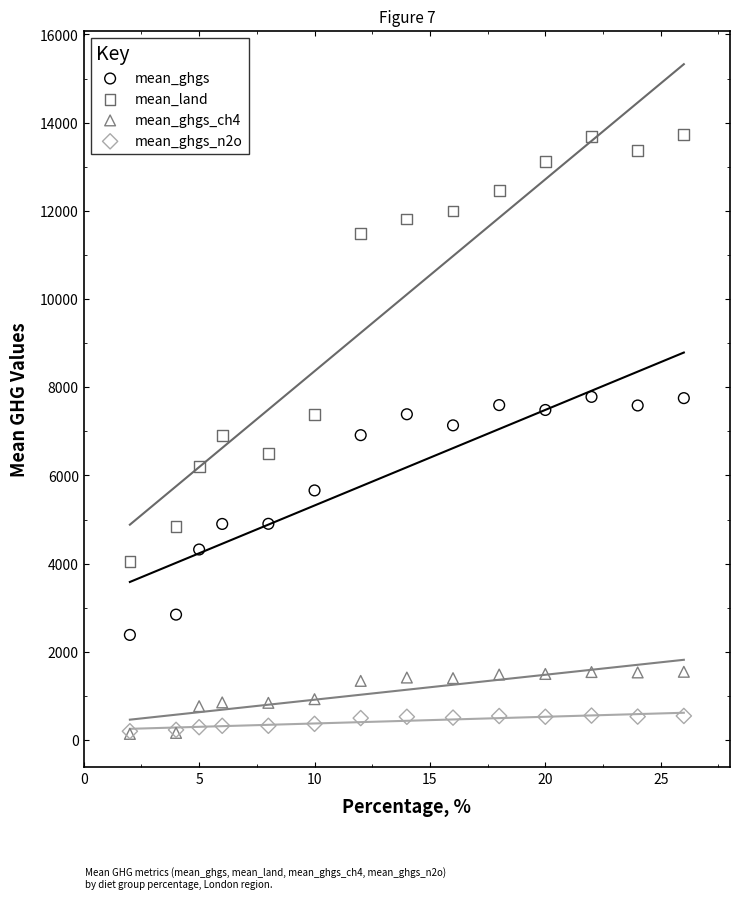

Which series contains the highest Y value?

mean_land